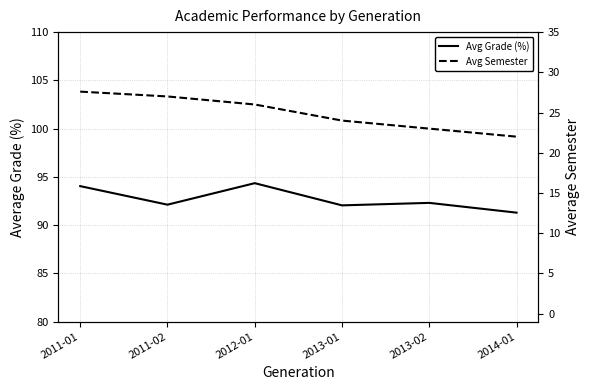

What is the sum of the Avg Grade (%) values at 2013-02 and 2013-01?

184.4